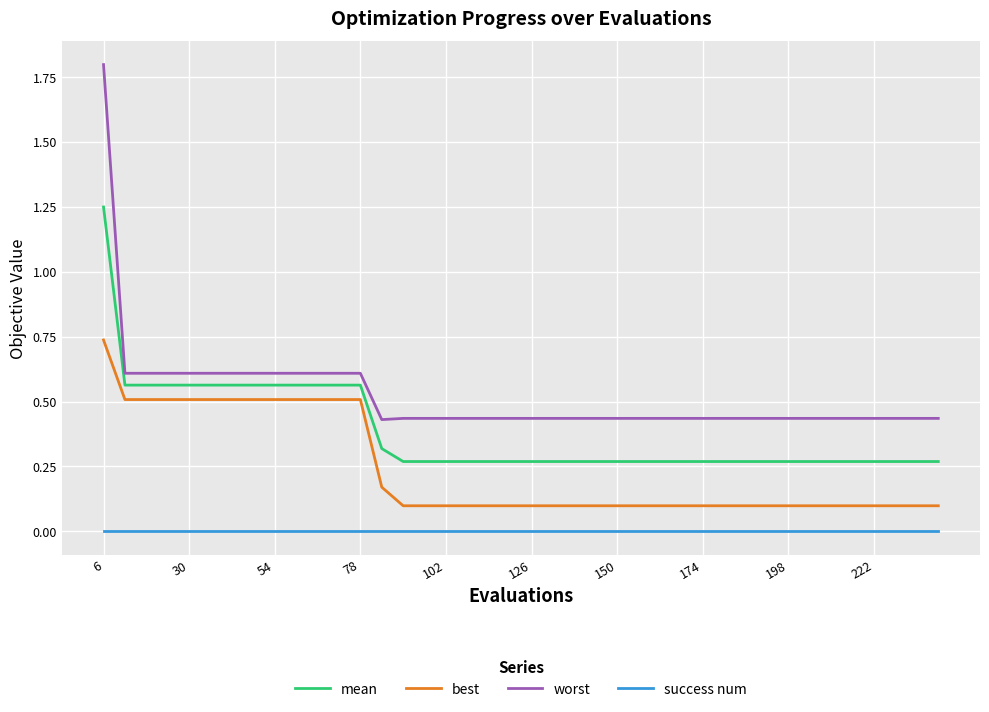

Which series has the largest total across all categories?

worst